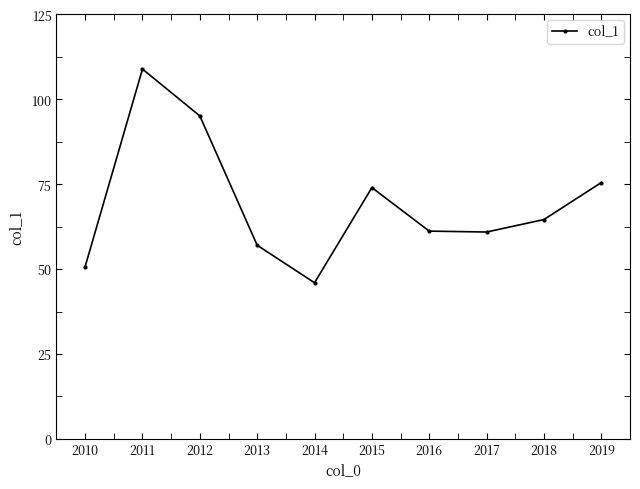

What is the sum of all values?

694.0